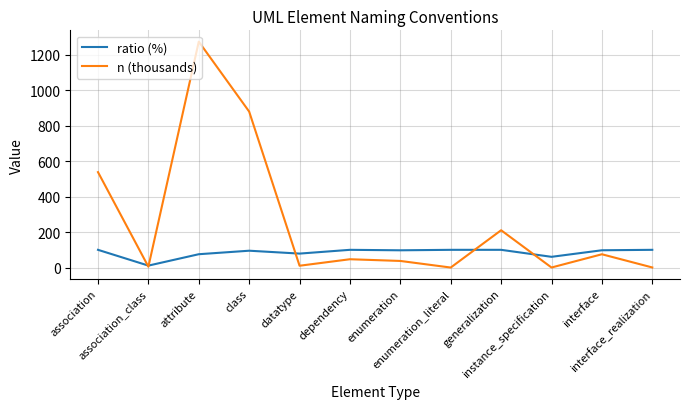

Which series has the largest total across all categories?

n (thousands)